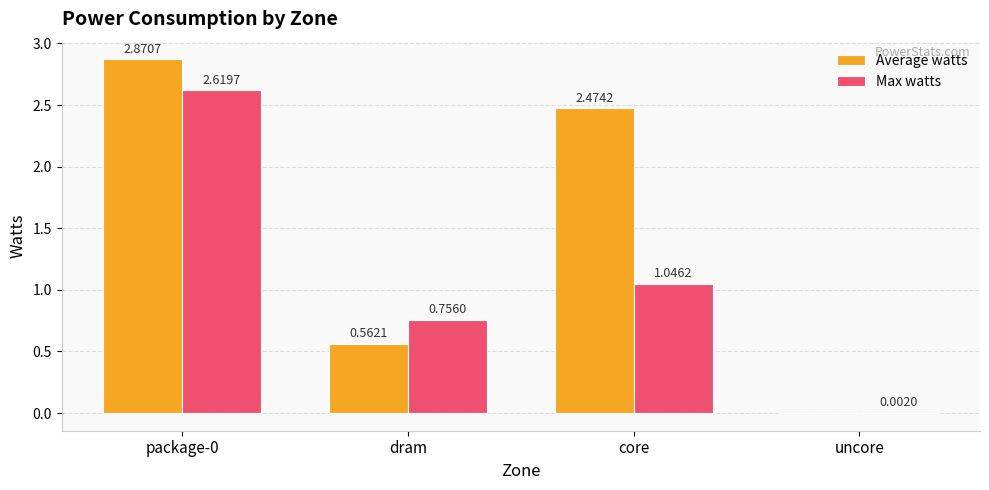

Between package-0 and core, which series saw the biggest shift?

Max watts